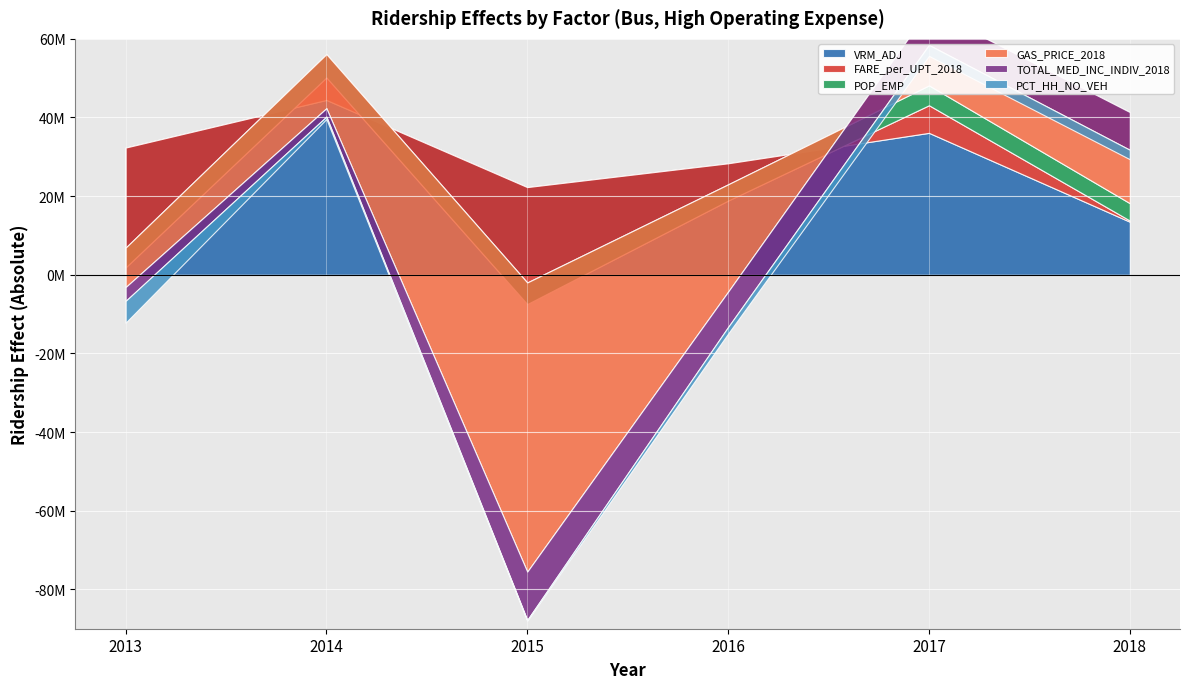

Which series has the largest range (max minus min)?

GAS_PRICE_2018